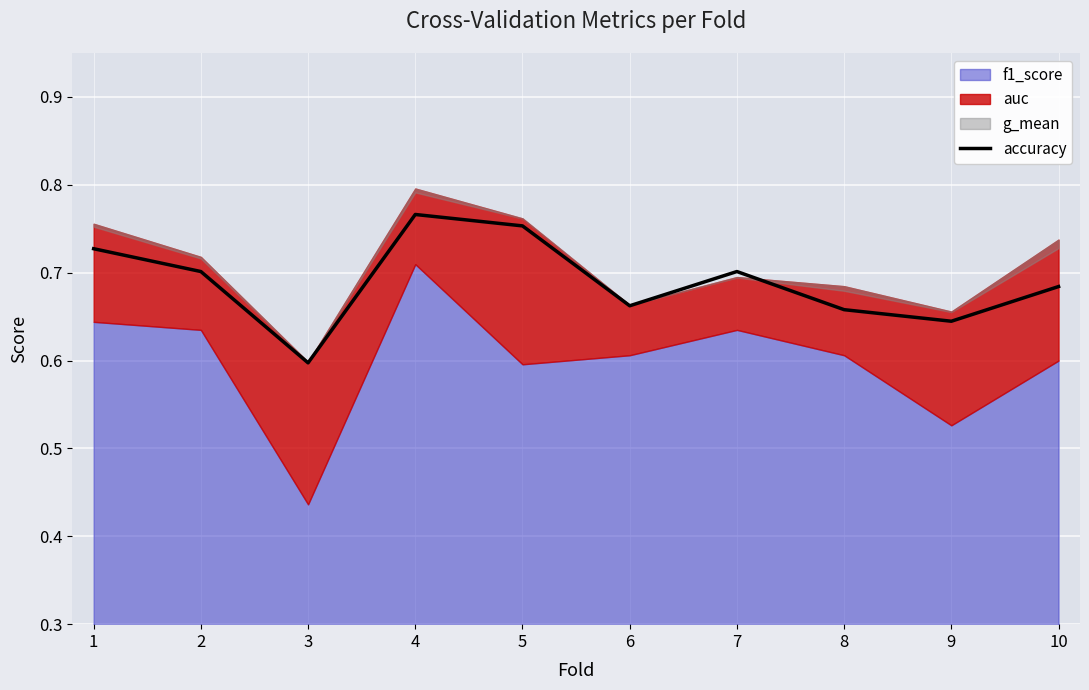

What is the change in value from 3 to 4?

+0.2